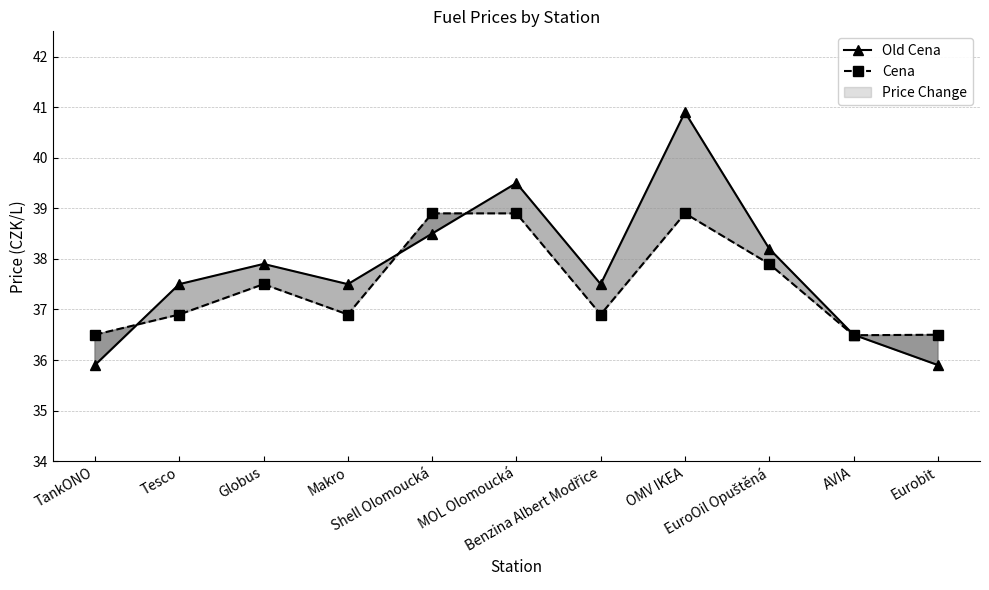

What is the label of the 5th point from the right?

Benzina Albert Modřice